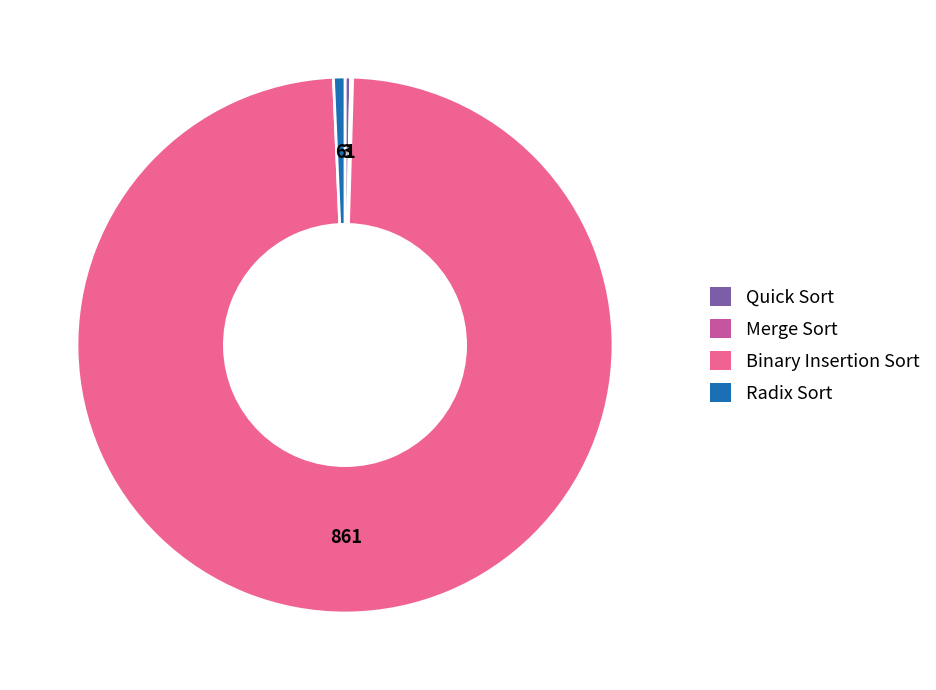

Is it true that Radix Sort is 1% of the pie?

True